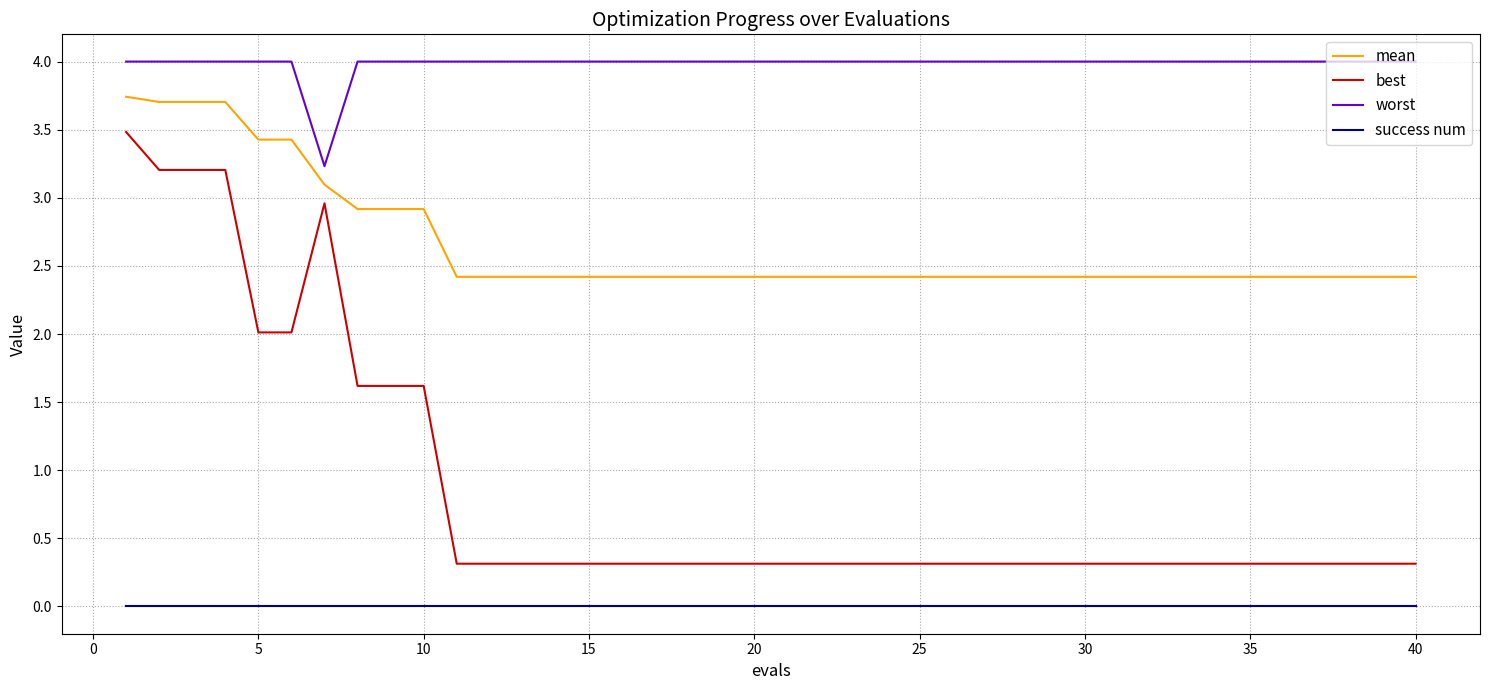

How many lines are shown in the chart?

4